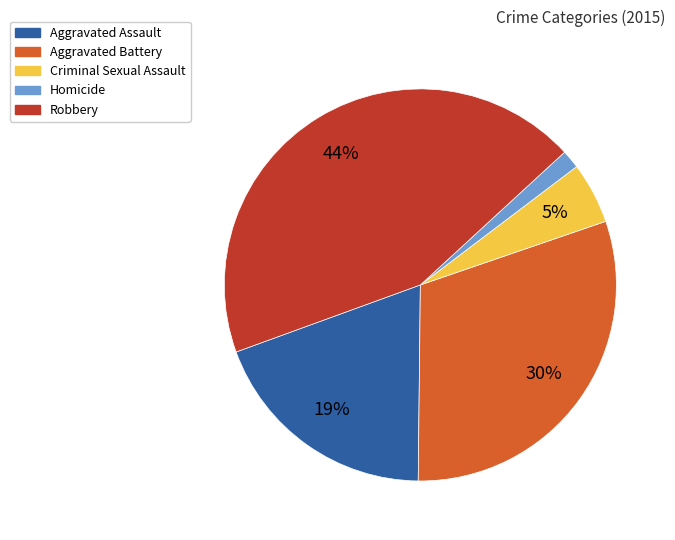

Which slice is the largest?

Robbery